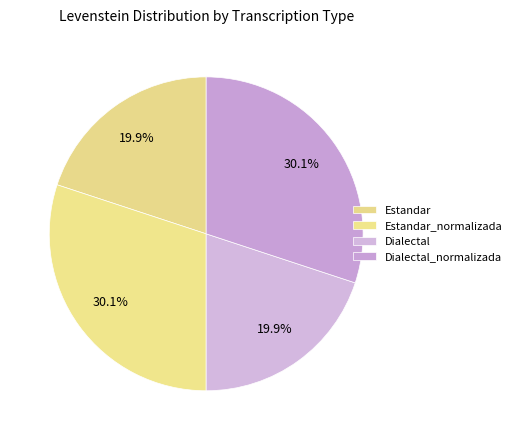

What percentage do Estandar and Estandar_normalizada together represent?

50.0%